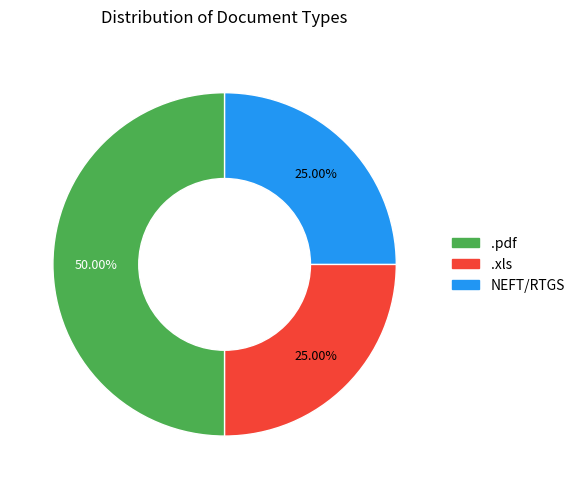

Combined, what portion of the pie is .pdf and .xls?

75.0%